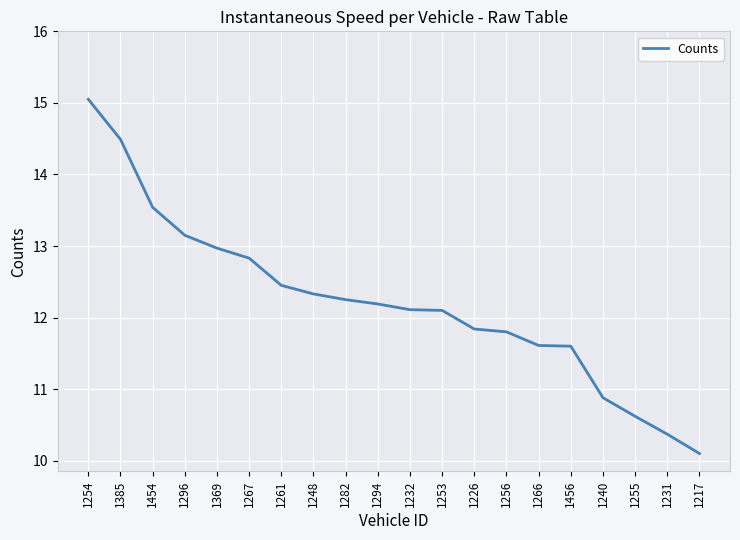

What position from the left is 1296?

4